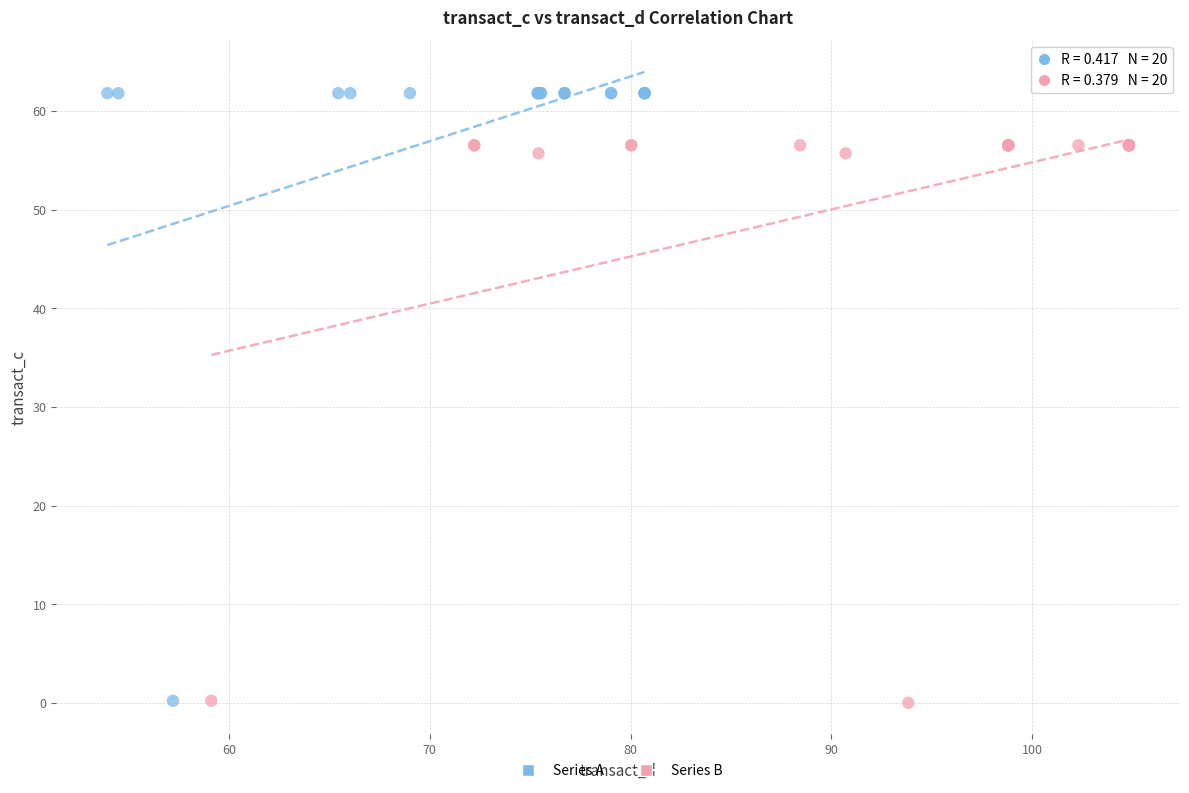

Which series has the widest spread of Y values?

Series A